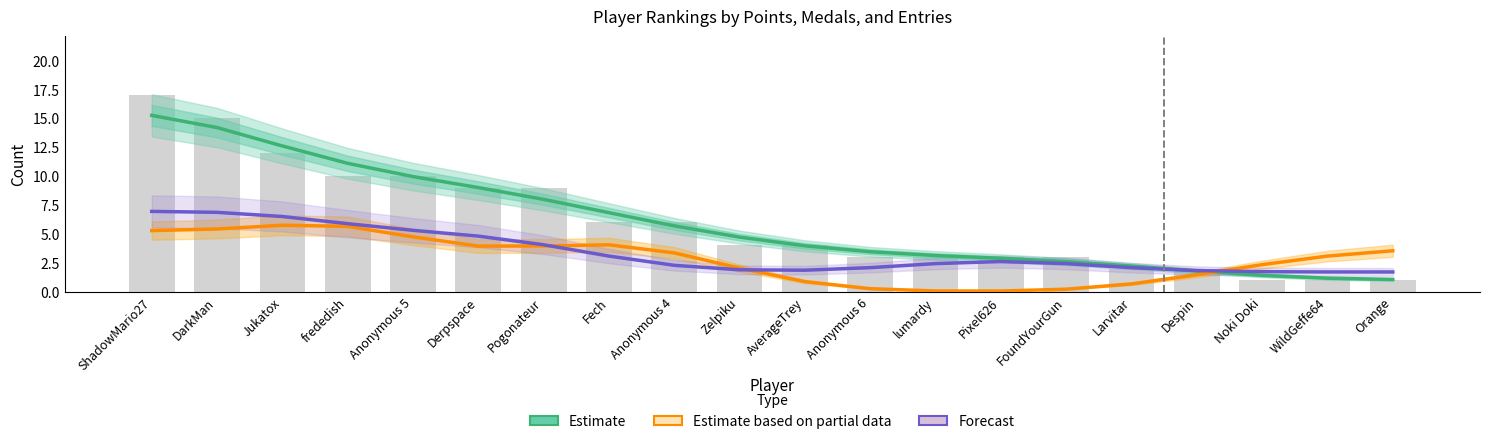

Reading right to left, what are all the values shown in this chart?

Estimate: 1.1	1.2	1.4	1.8	2.2	2.6	2.9	3.1	3.5	4.0	4.7	5.7	6.8	8.0	9.0	10.0	11.1	12.6	14.2	15.3
Estimate based on partial data: 3.5	3.1	2.3	1.5	0.7	0.2	0.0	0.1	0.3	0.9	2.0	3.4	4.1	4.0	3.9	4.7	5.6	5.7	5.4	5.3
Forecast: 1.7	1.7	1.7	1.8	2.1	2.4	2.6	2.4	2.1	1.9	1.9	2.3	3.1	4.1	4.8	5.3	5.9	6.5	6.9	6.9